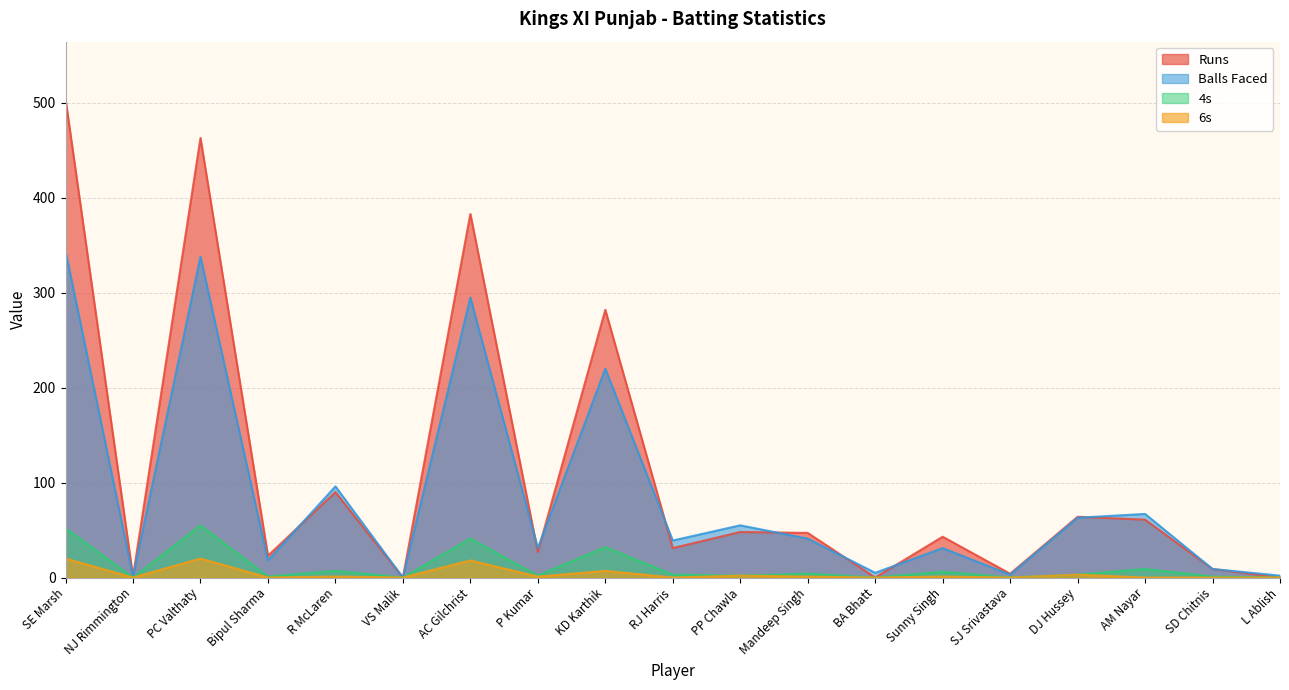

Reading left to right, transcribe all the data shown in this chart.

Runs: 504	1	463	23	90	0	383	27	282	31	48	47	0	43	4	64	61	9	0
Balls Faced: 344	1	338	18	96	0	295	31	220	39	55	41	5	31	3	63	67	9	2
4s: 52	0	55	1	7	0	41	2	32	3	2	4	0	6	0	3	9	1	0
6s: 20	0	20	0	1	0	18	1	7	0	2	1	0	1	0	3	0	0	0